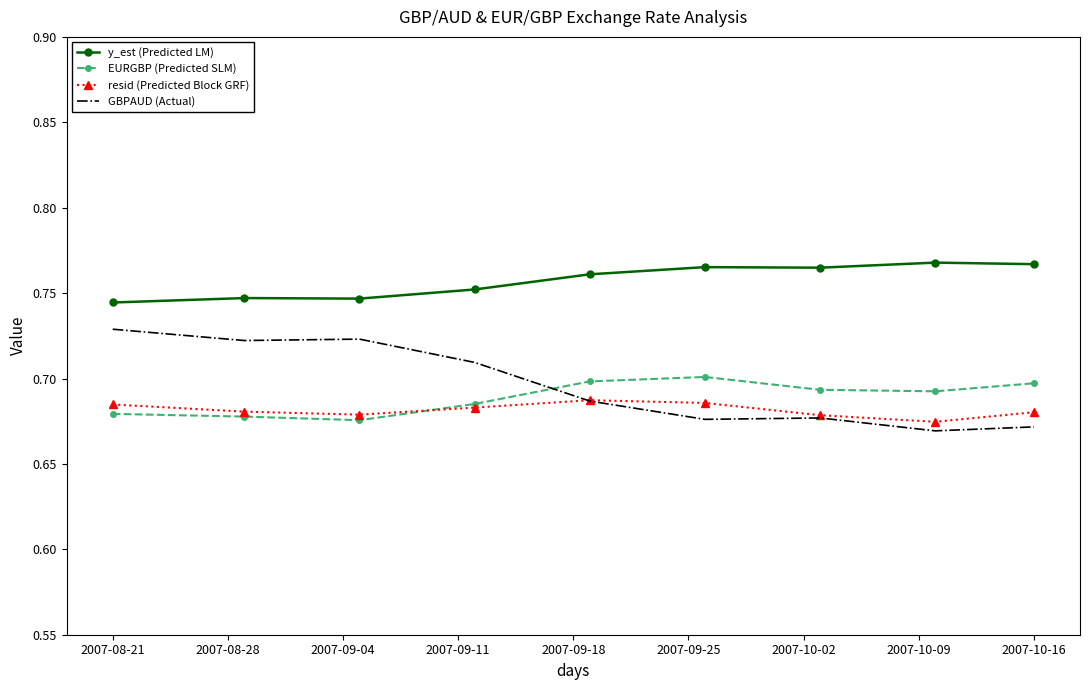

Which series has the largest total across all categories?

y_est (Predicted LM)